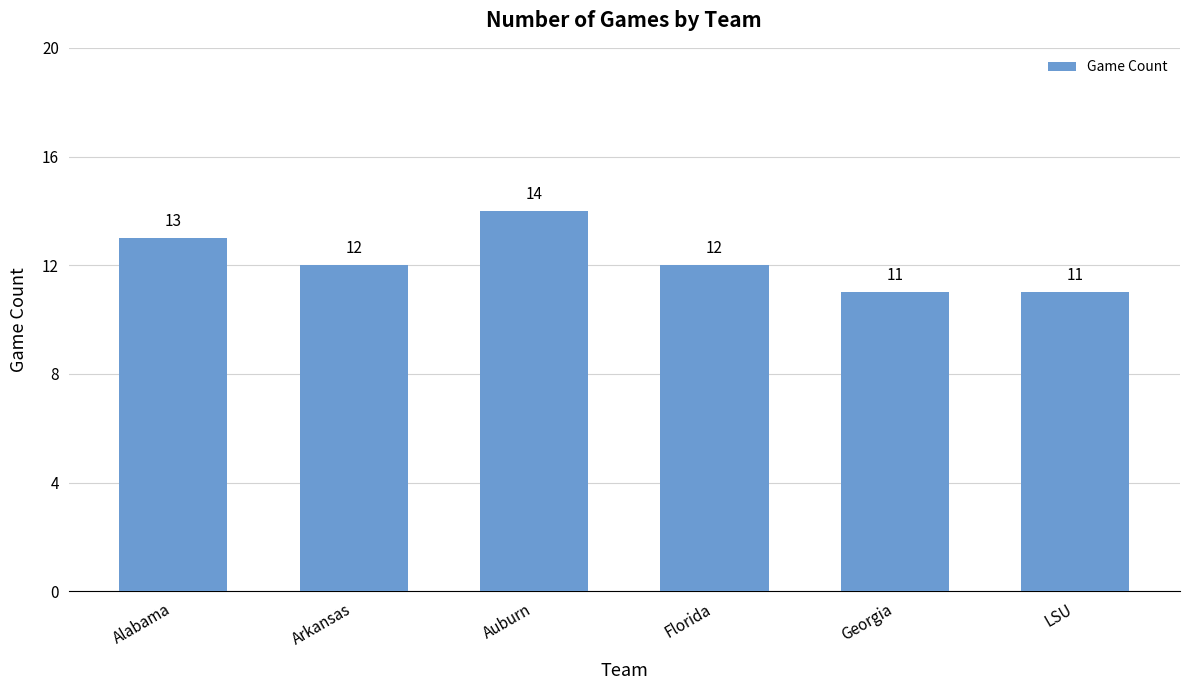

What is the maximum value shown in the chart?

14